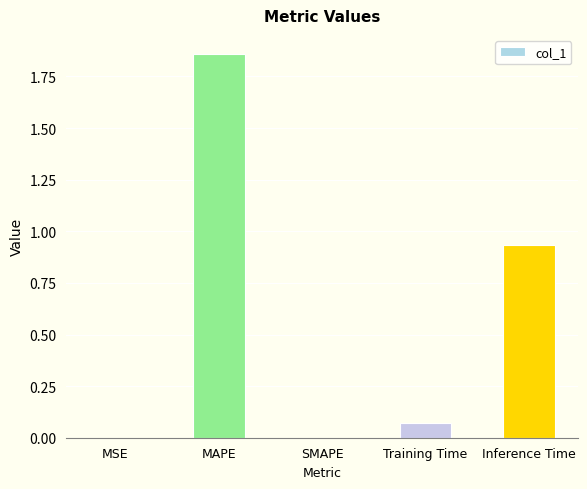

What is the change in value from MAPE to SMAPE?

-1.9